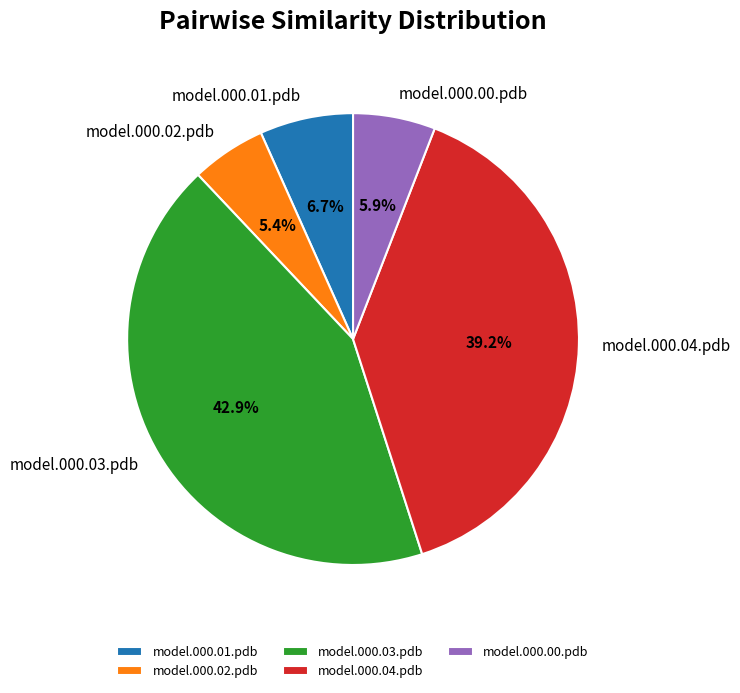

The model.000.02.pdb slice represents 5% of the pie. True or false?

True